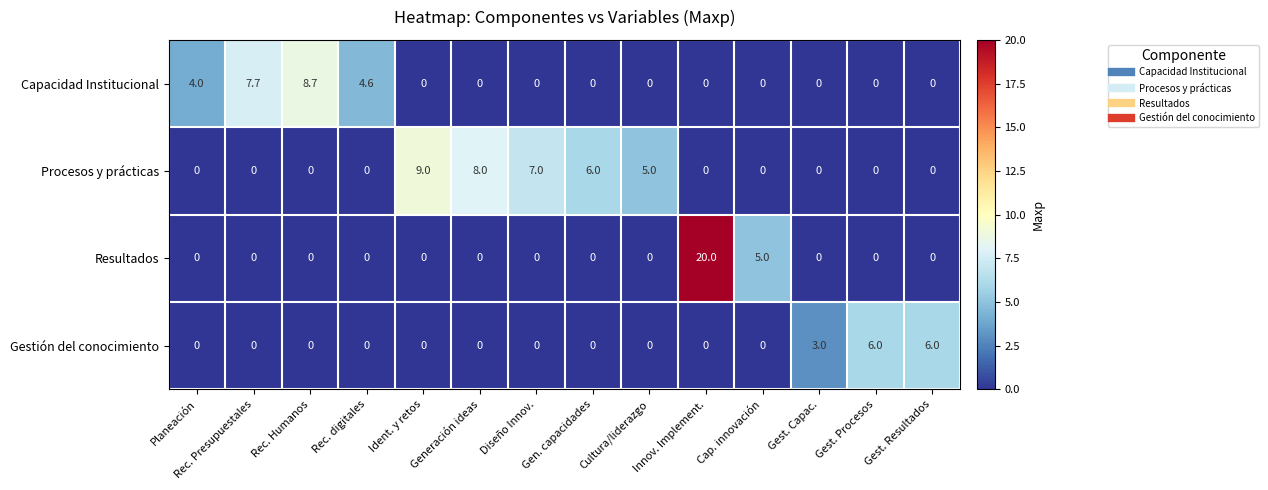

The value of Procesos y prácticas at Gest. Resultados is 0.0. True or false?

True